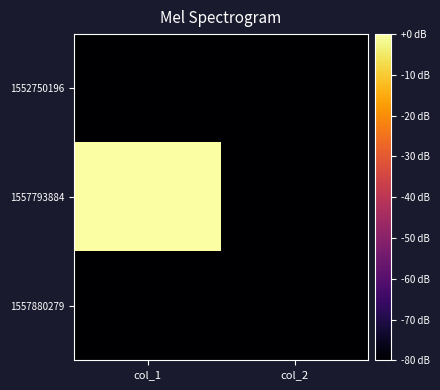

How many distinct data groups are displayed?

3